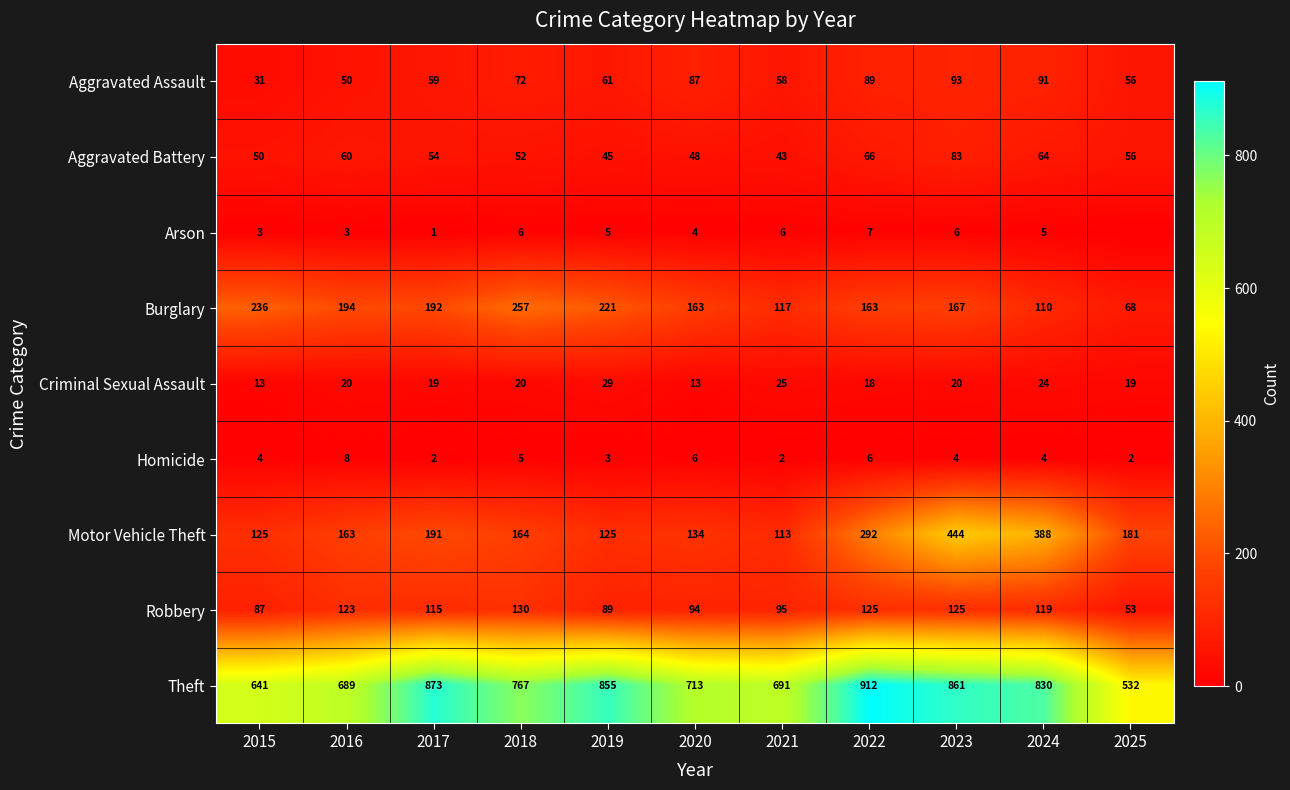

Which has a higher value, 2016 or 2019?

2019